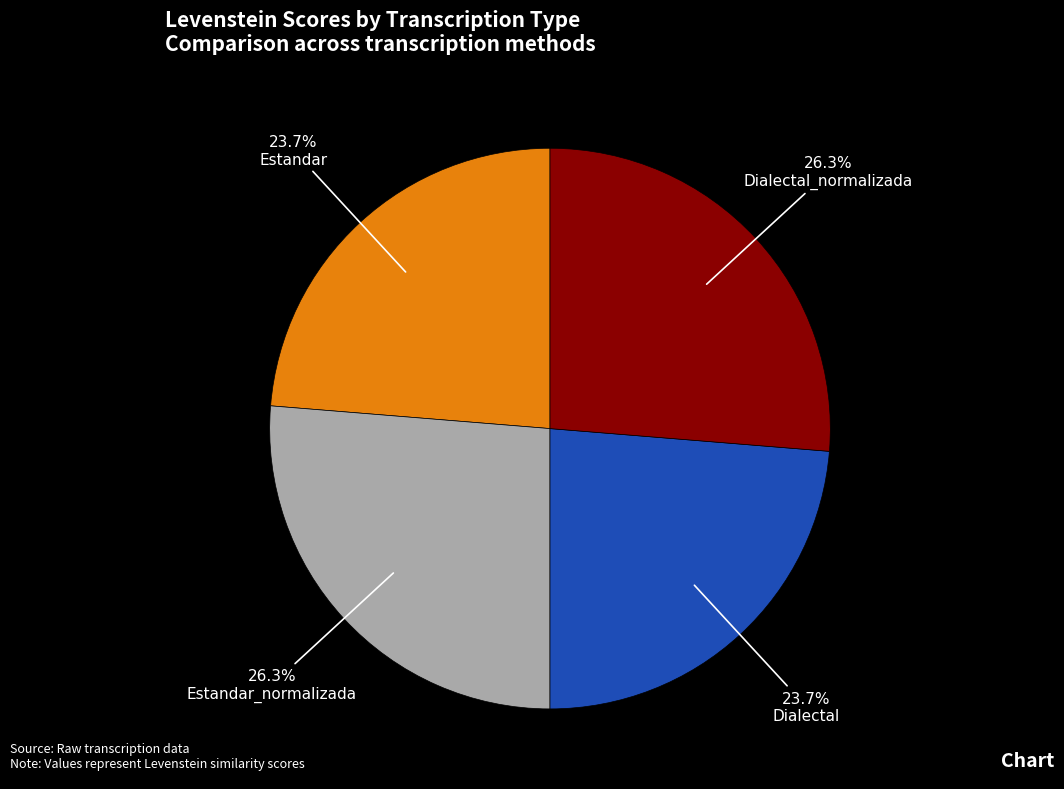

Combined, what portion of the pie is Dialectal and Estandar_normalizada?

50.0%